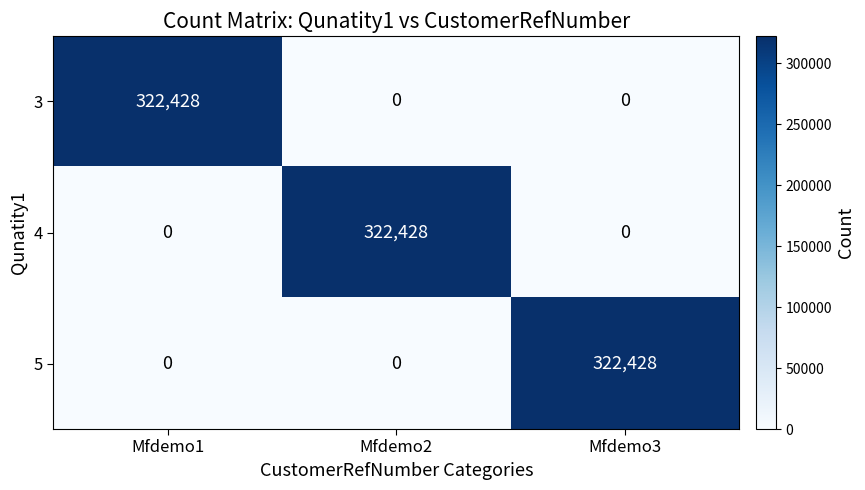

What is the average value of the 5 series?

107476